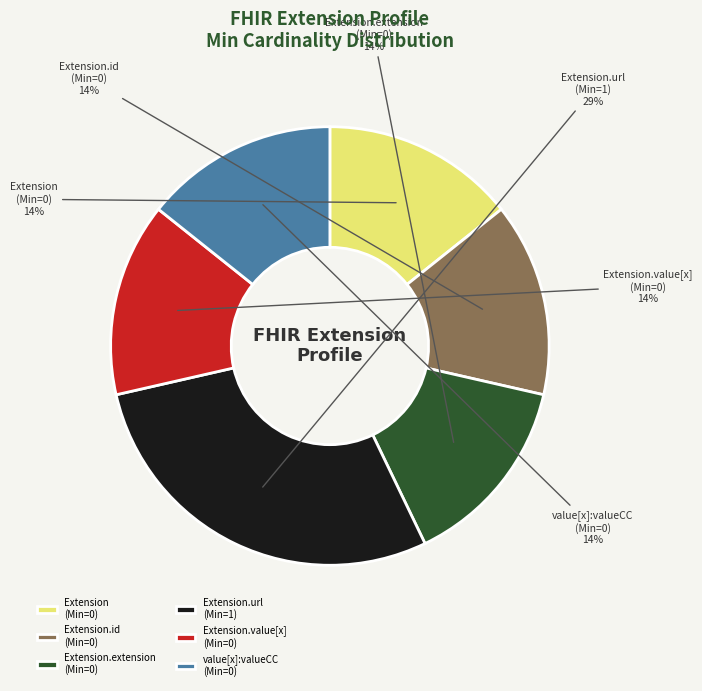

Combined, do Extension.value[x] (Min=0) and Extension.extension (Min=0) account for over 50%?

No